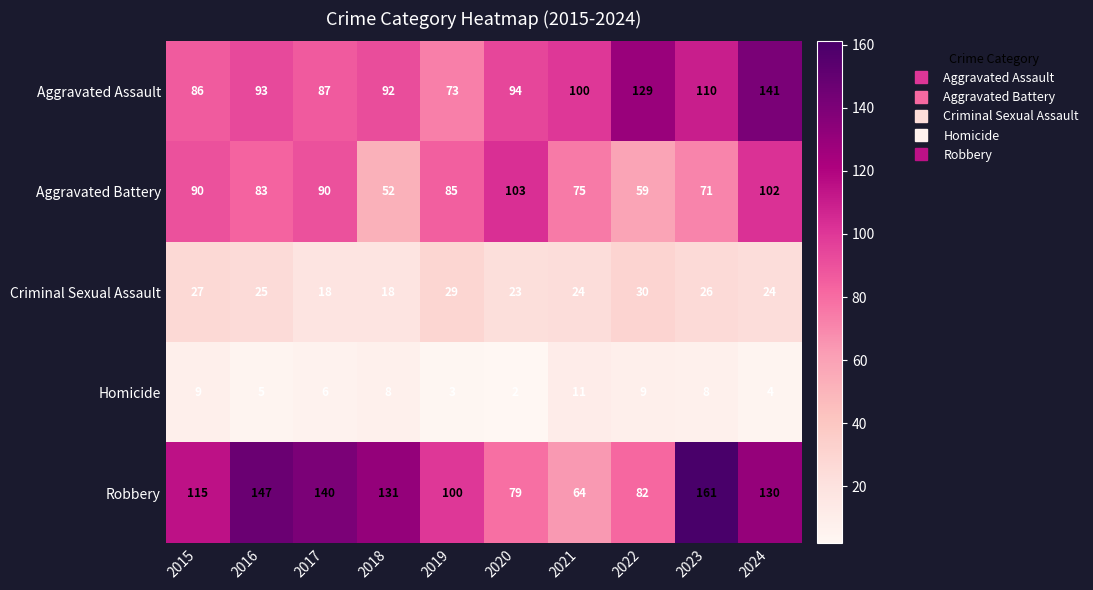

Rank the series by their maximum value, from lowest to highest.

Homicide, Criminal Sexual Assault, Aggravated Battery, Aggravated Assault, Robbery